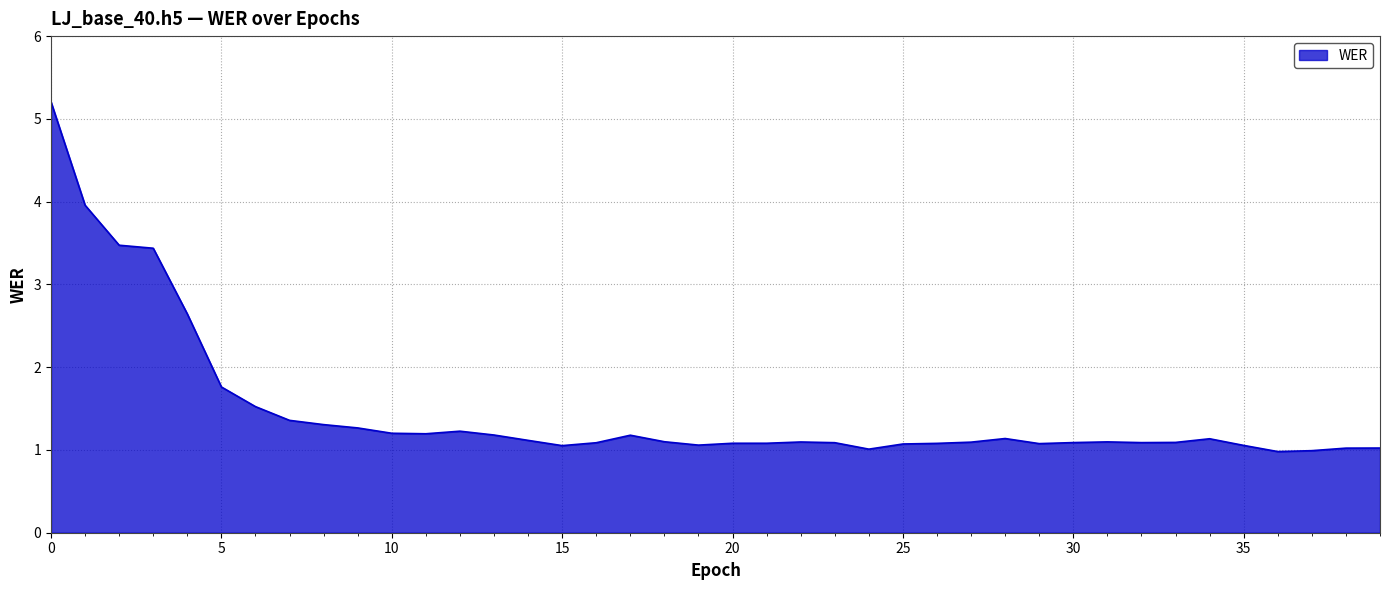

What is the difference between the maximum and minimum values?

4.2